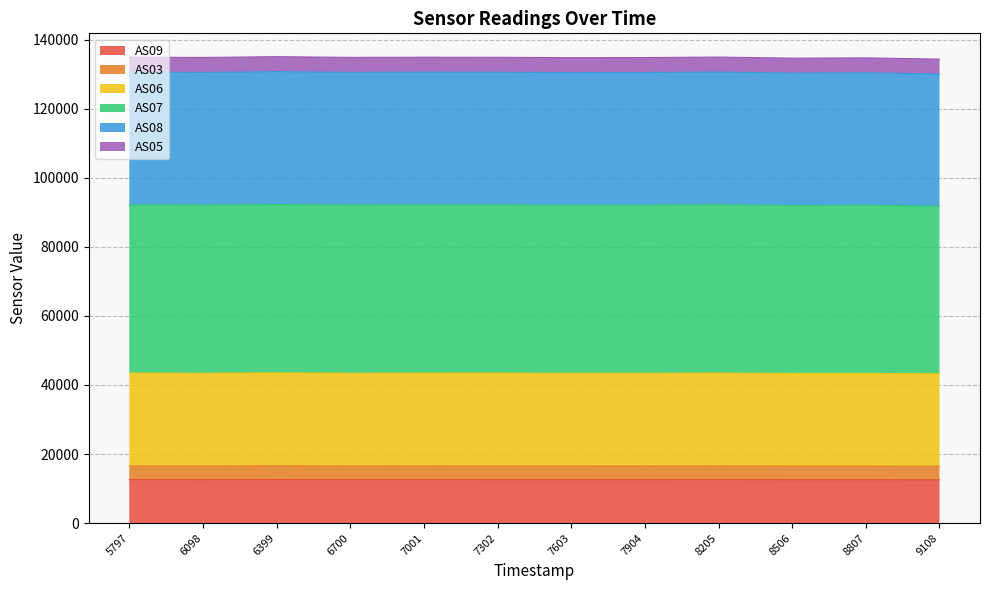

What is the maximum value for AS09?

12603